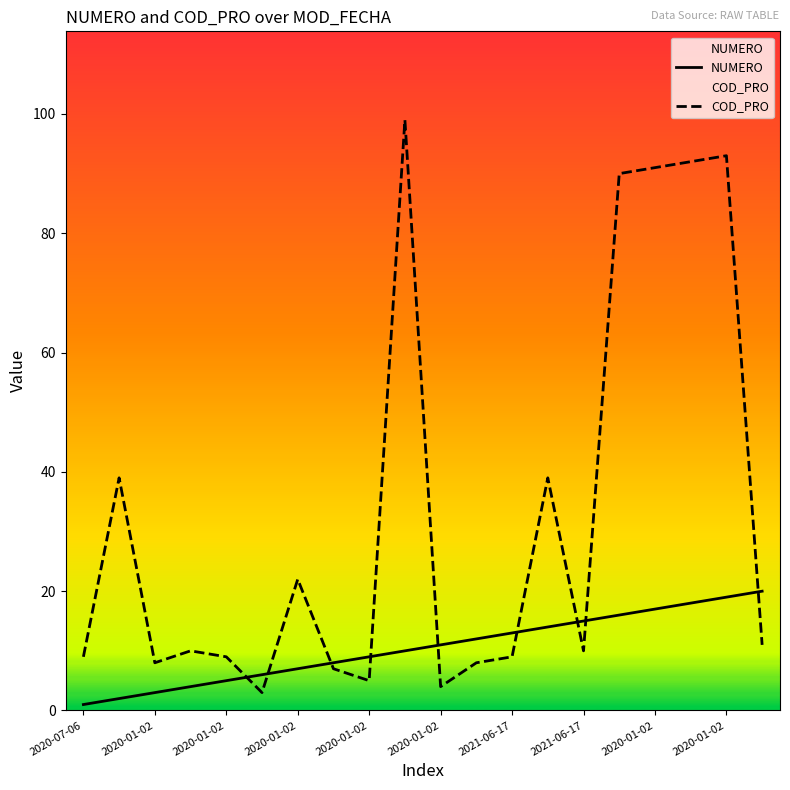

Which series has the largest total across all categories?

COD_PRO